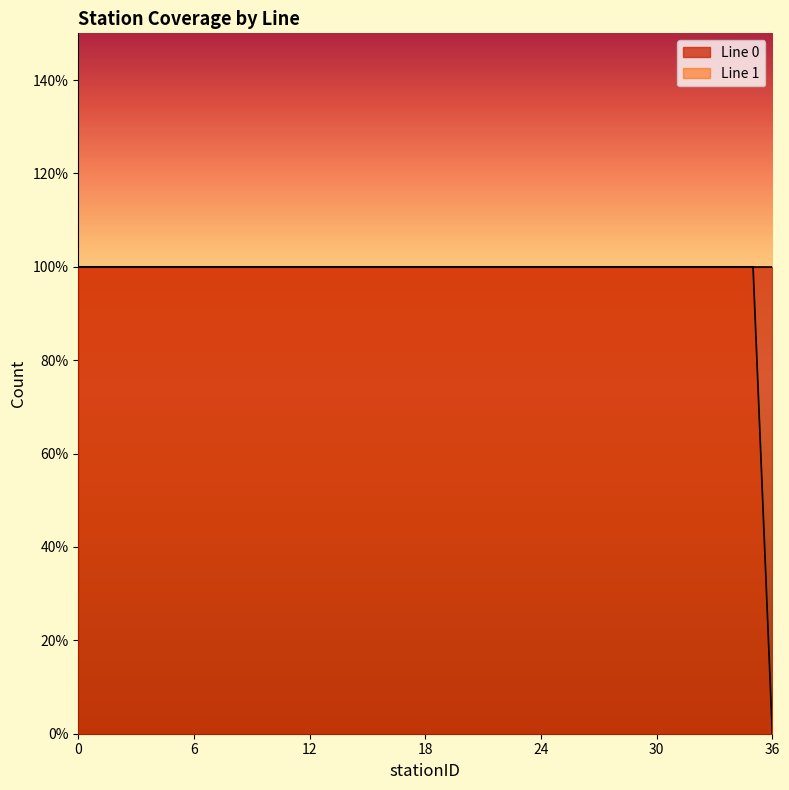

Where is Line 0 nearest to the value 36?

3